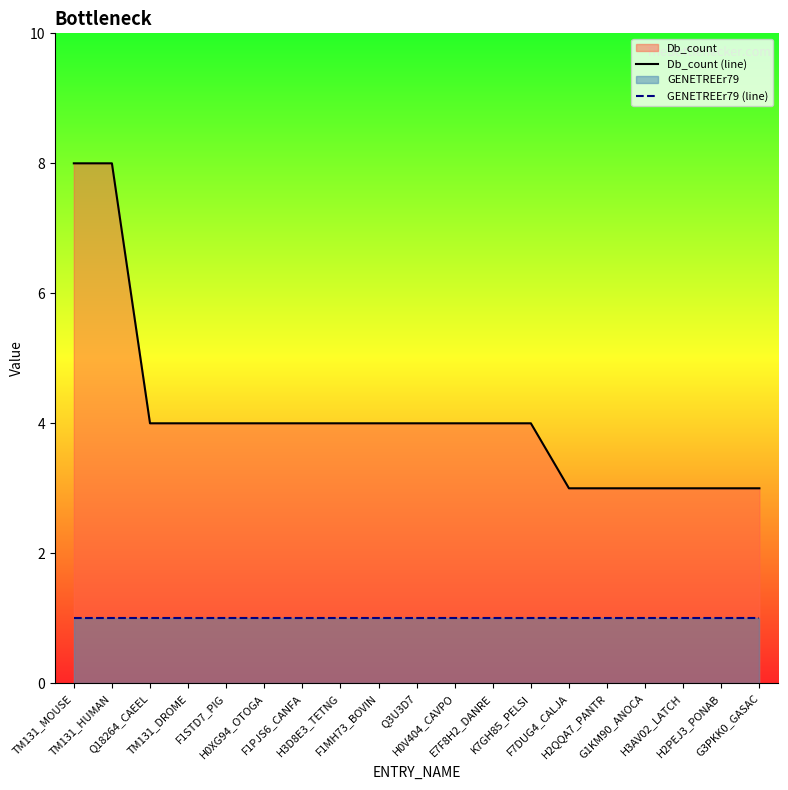

Rank the series by their maximum value, from highest to lowest.

Db_count (line), GENETREEr79 (line)